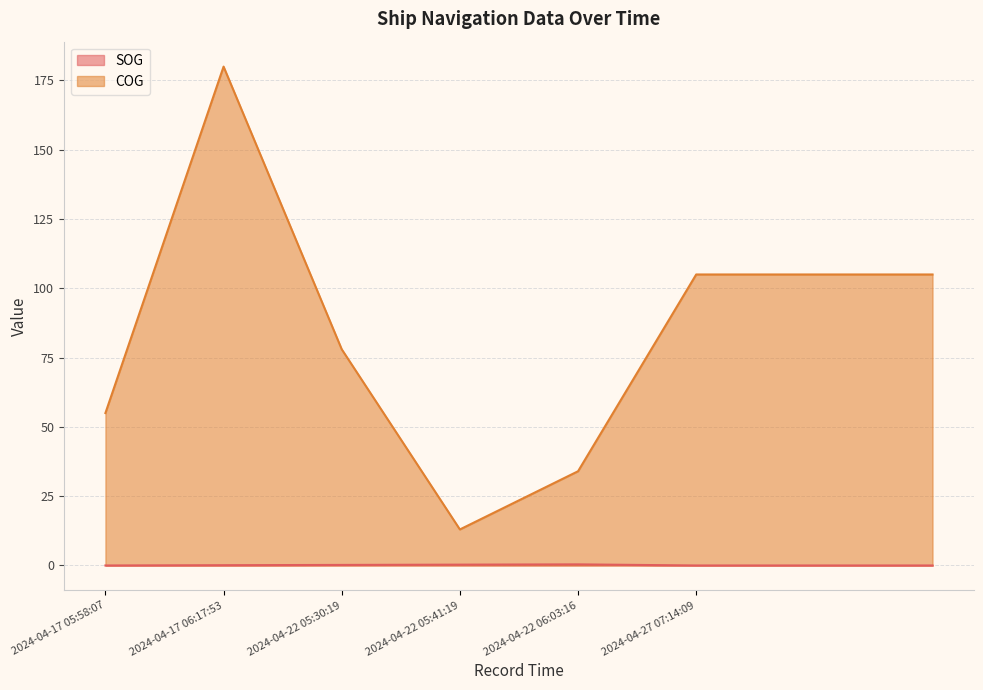

In COG, how many points are higher than both neighbors (excluding endpoints)?

1